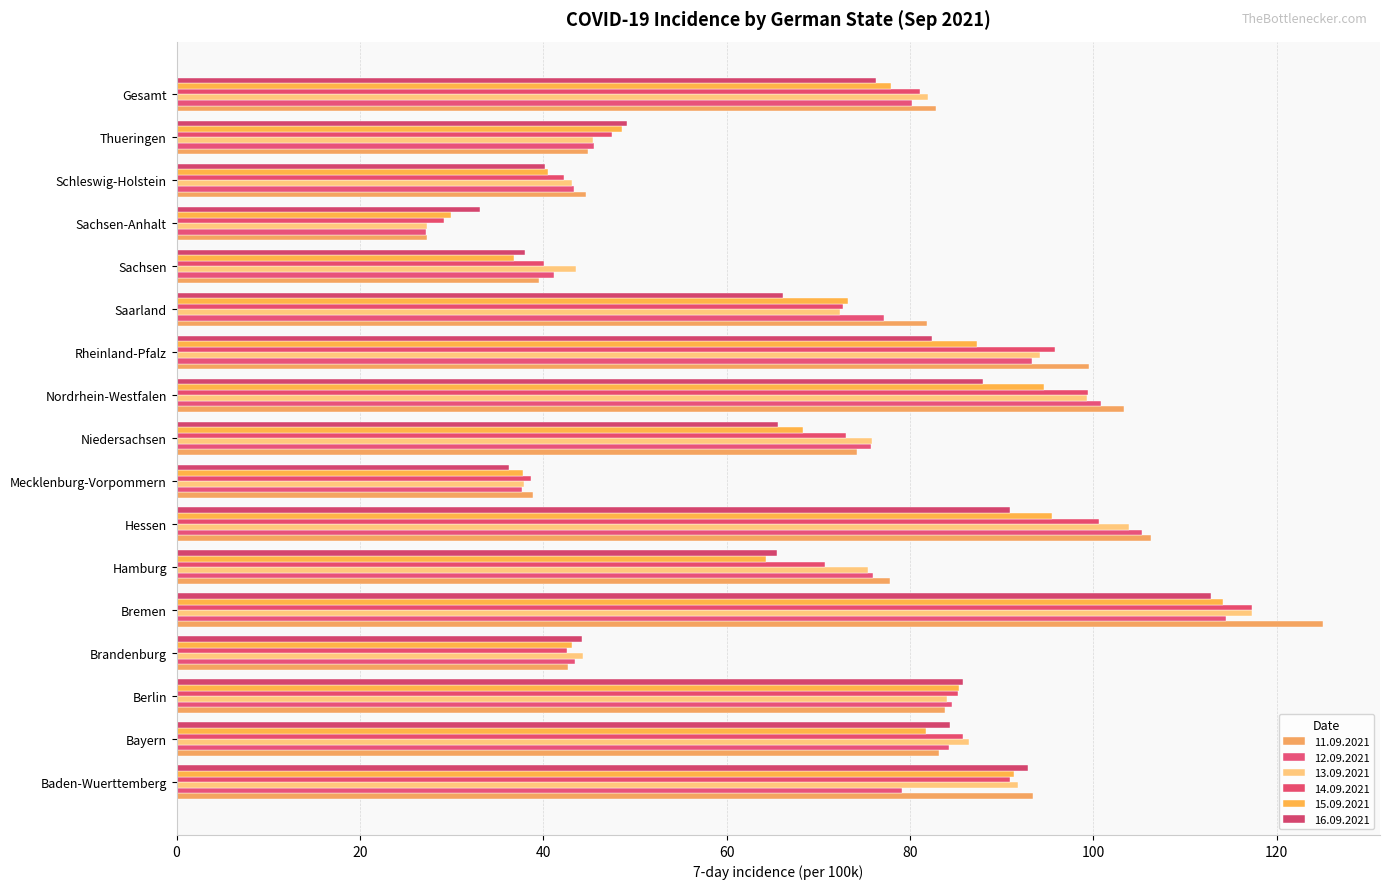

Which series changed the most between Baden-Wuerttemberg and Rheinland-Pfalz?

12.09.2021